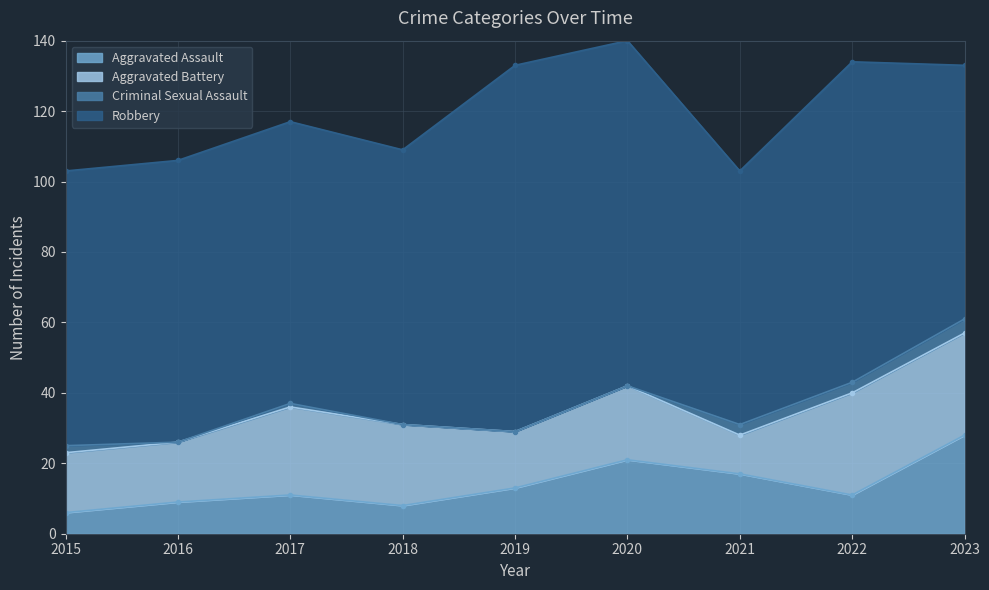

List the labels in order of Aggravated Battery value, largest first.

2022, 2023, 2017, 2018, 2020, 2015, 2016, 2019, 2021